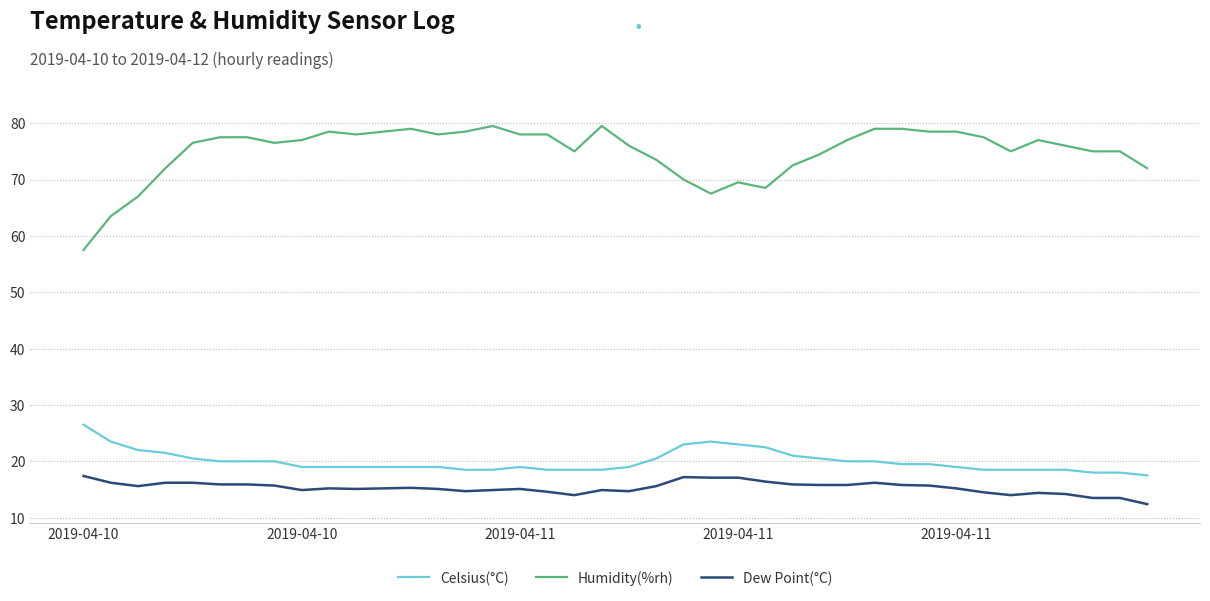

True or false: Humidity(%rh) and Dew Point(°C) intersect in this chart.

False